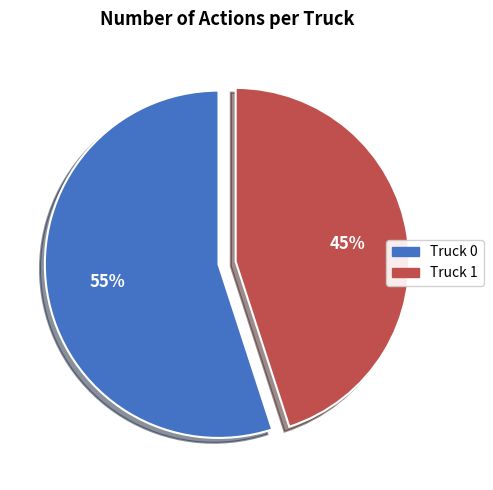

Between Truck 1 and Truck 0, which is larger?

Truck 0